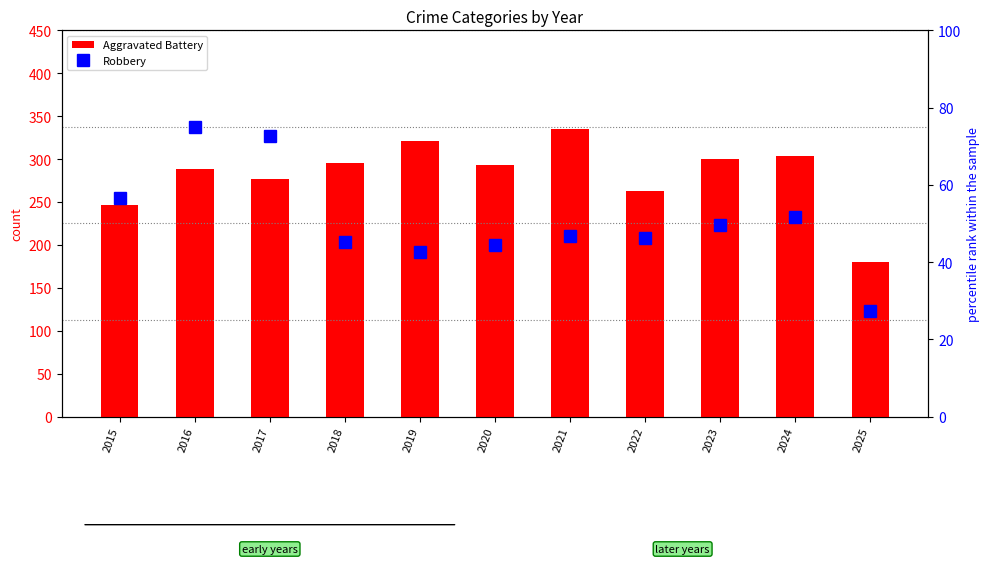

What is the average value of the Robbery series?

50.7